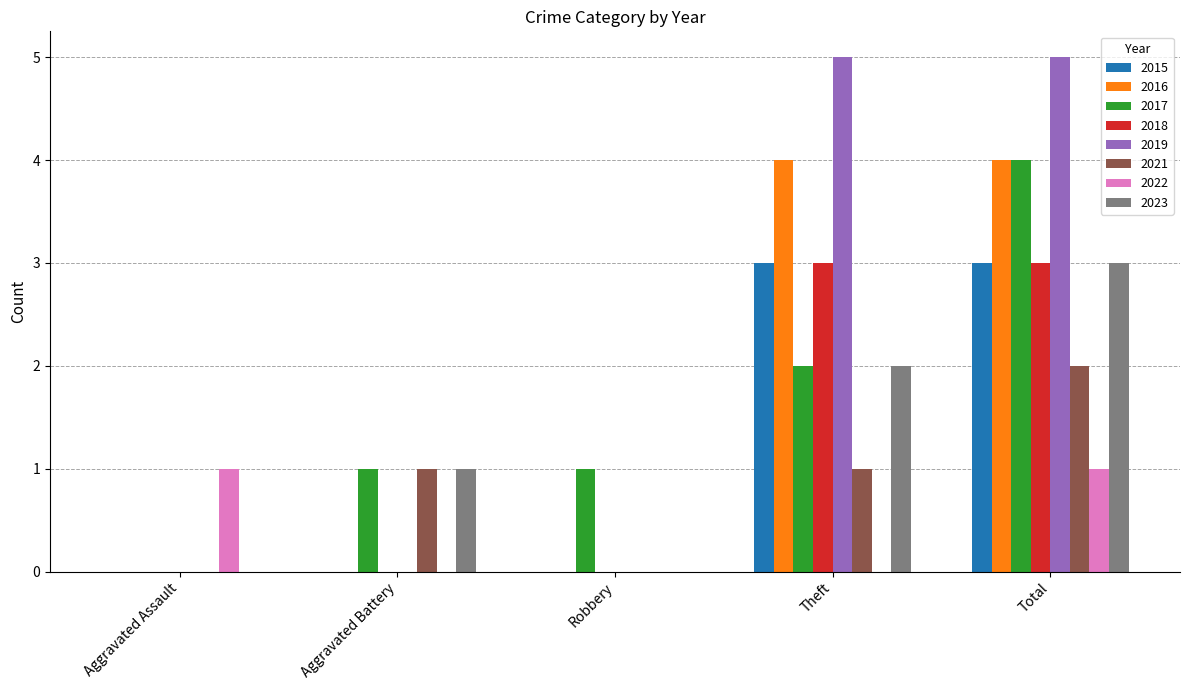

How many series are shown in this chart?

8